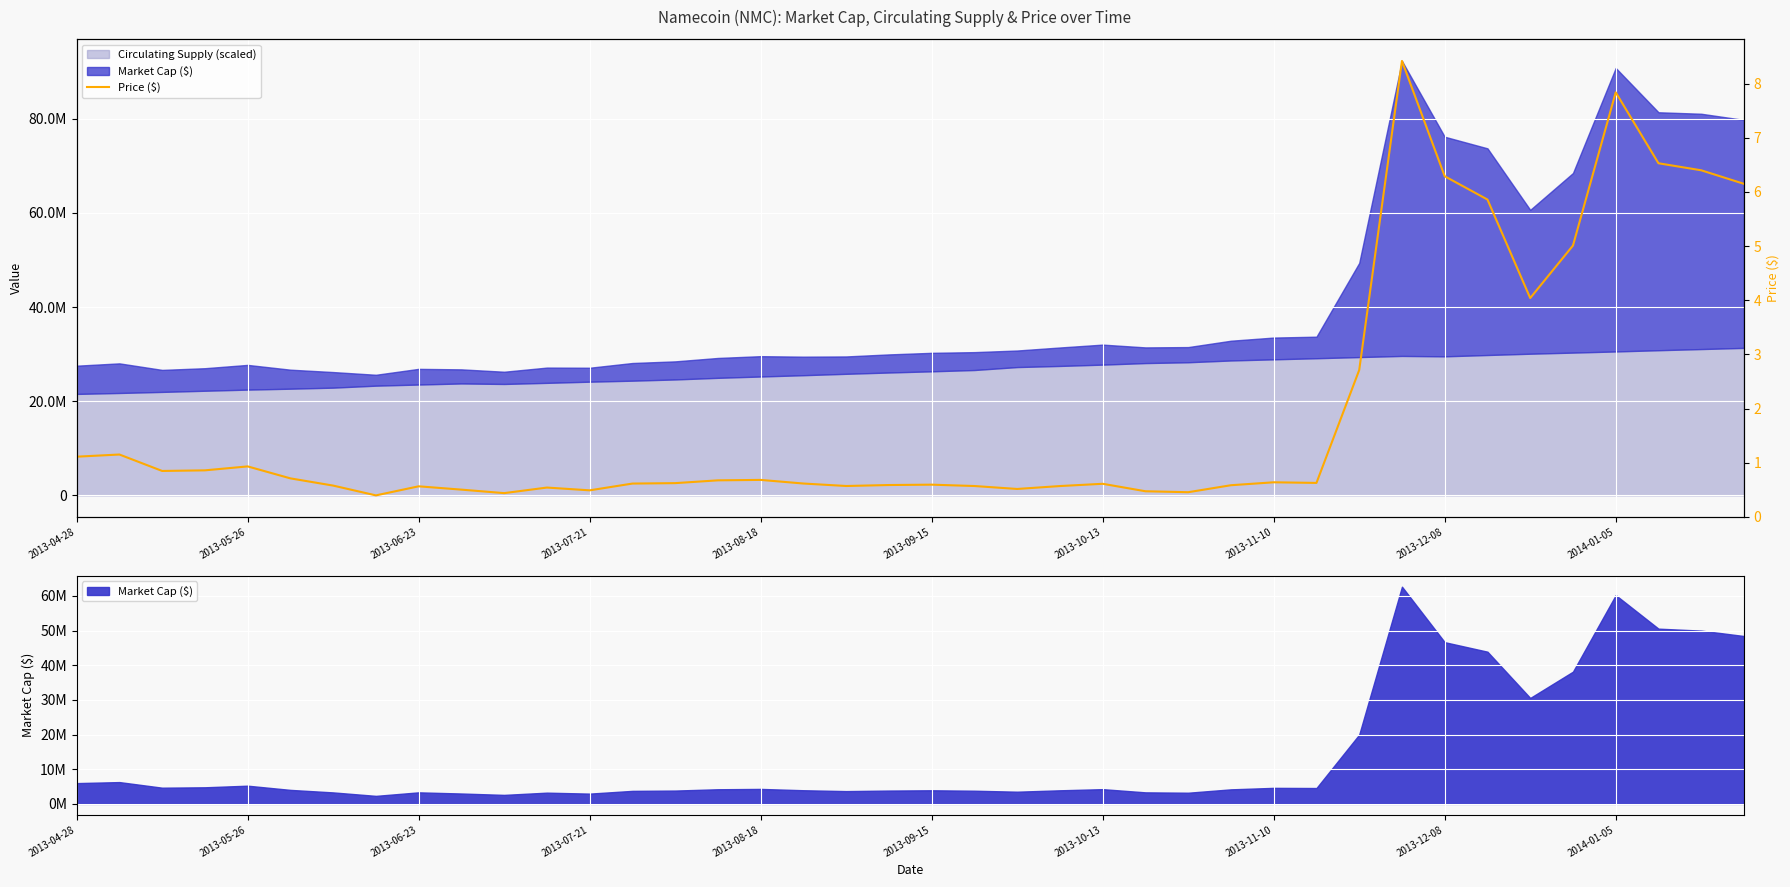

What value does the data have at 2013-09-15?

0.7